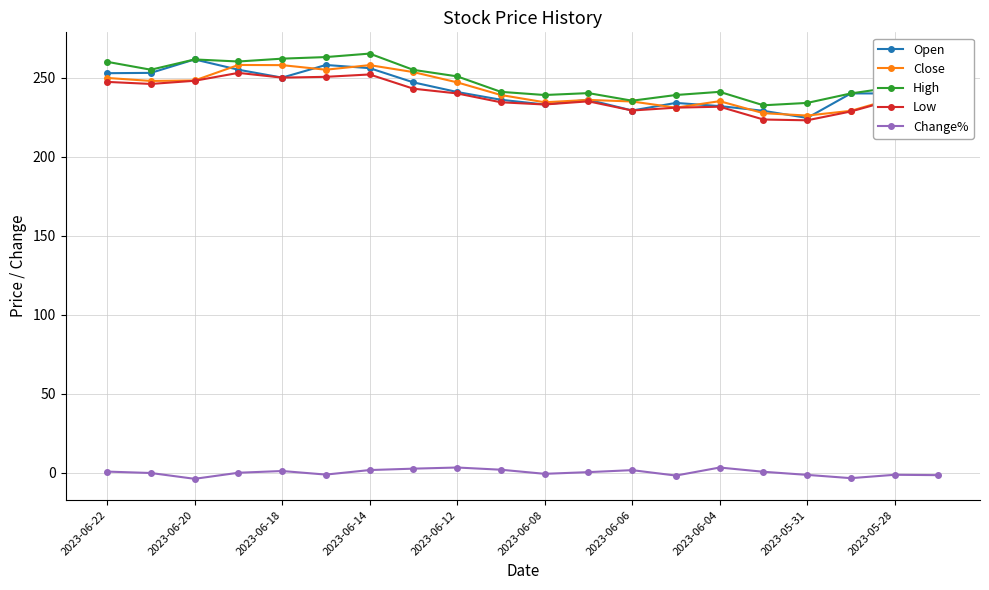

At how many categories does at least one series exceed 133?

20